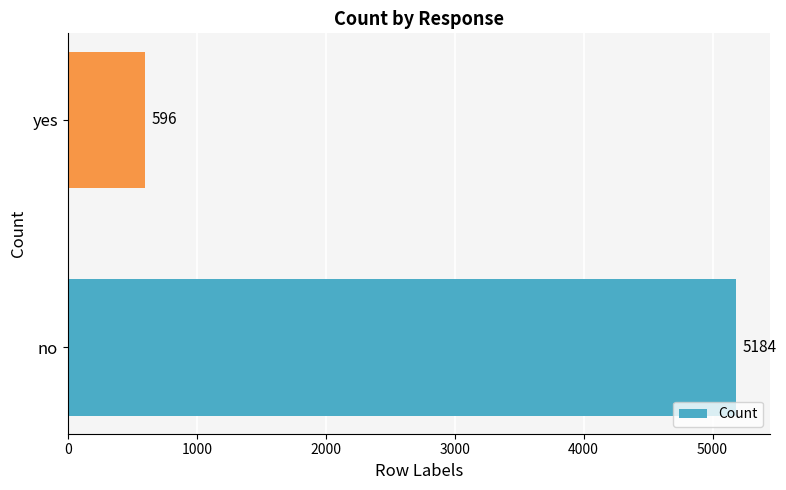

True or false: the data shows 5184 at no.

True